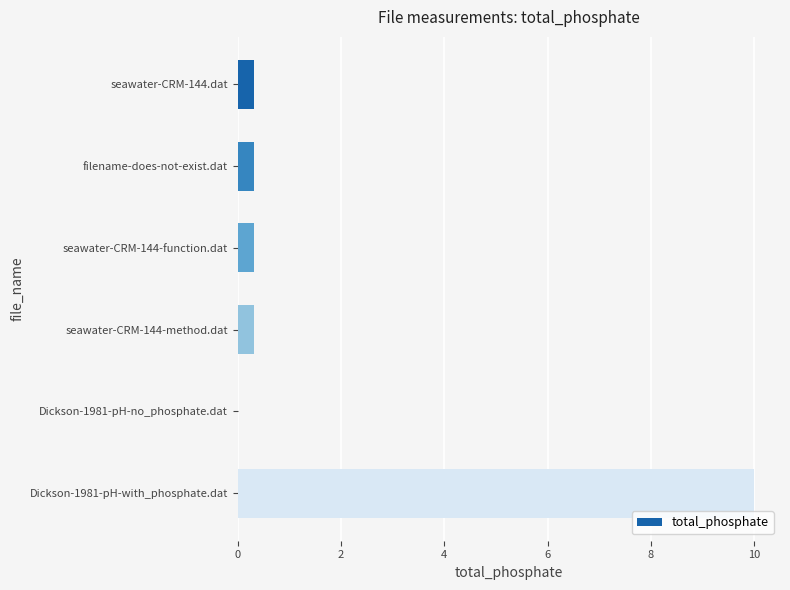

At which category does the chart reach its peak across all series?

Dickson-1981-pH-with_phosphate.dat